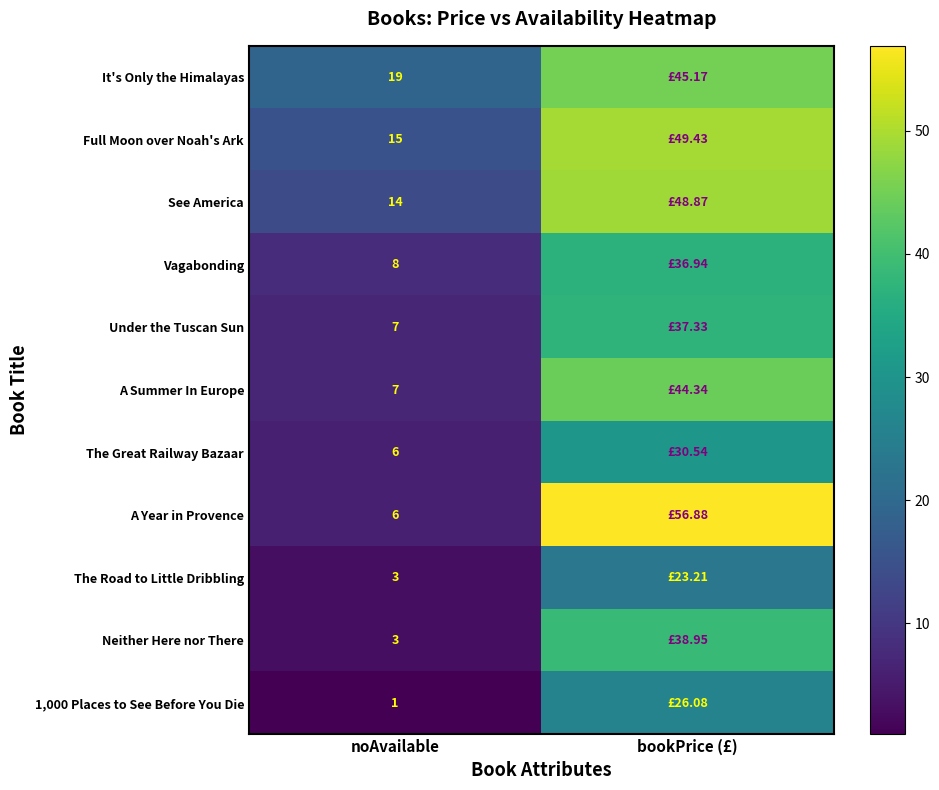

List the labels in order of A Summer In Europe value, smallest first.

noAvailable, bookPrice (£)